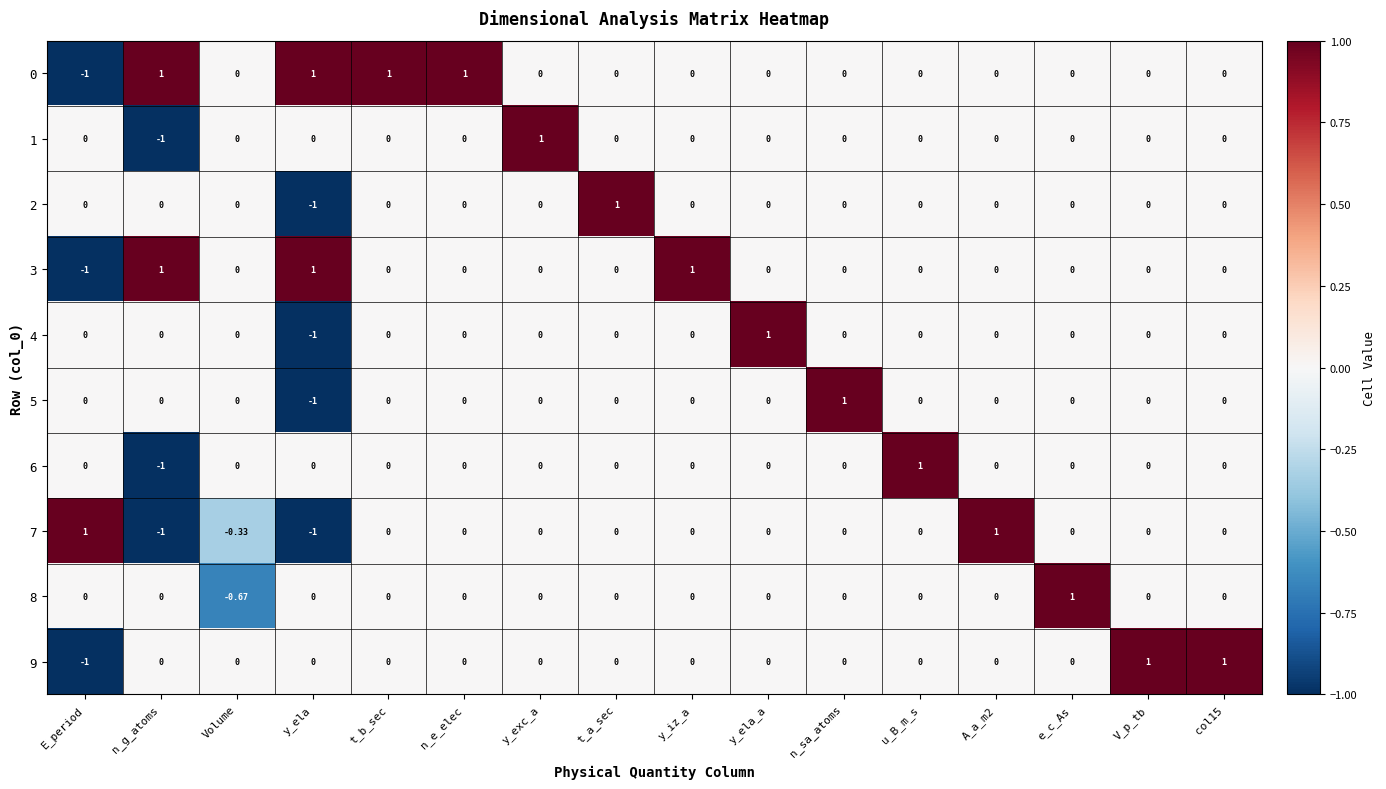

Which category has the highest value in the 6 series?

u_B_m_s